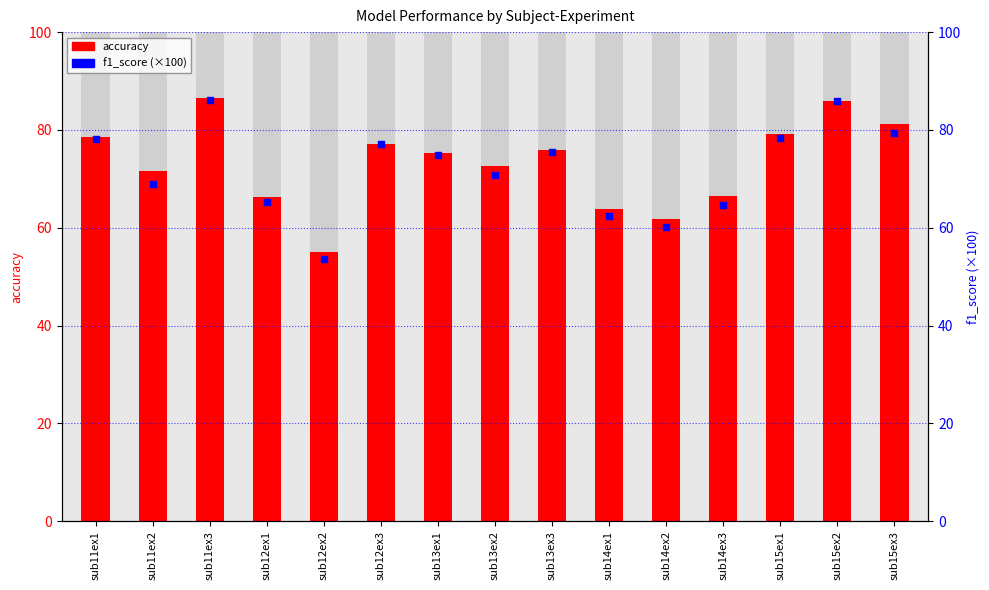

At which category is the sum across all series the highest?

sub11ex3